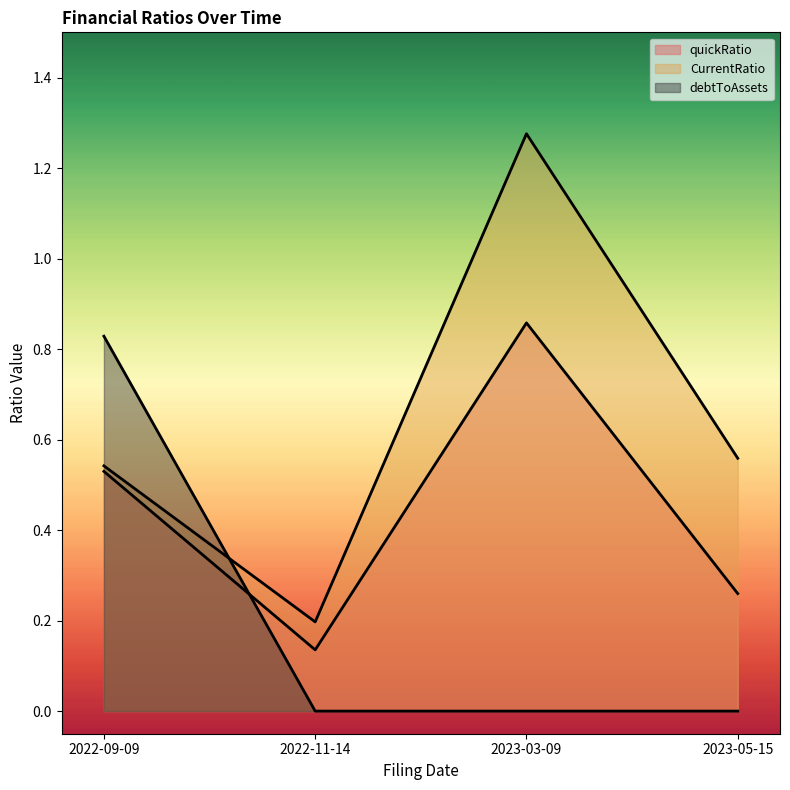

Does the chart display data point markers on the line(s)?

No